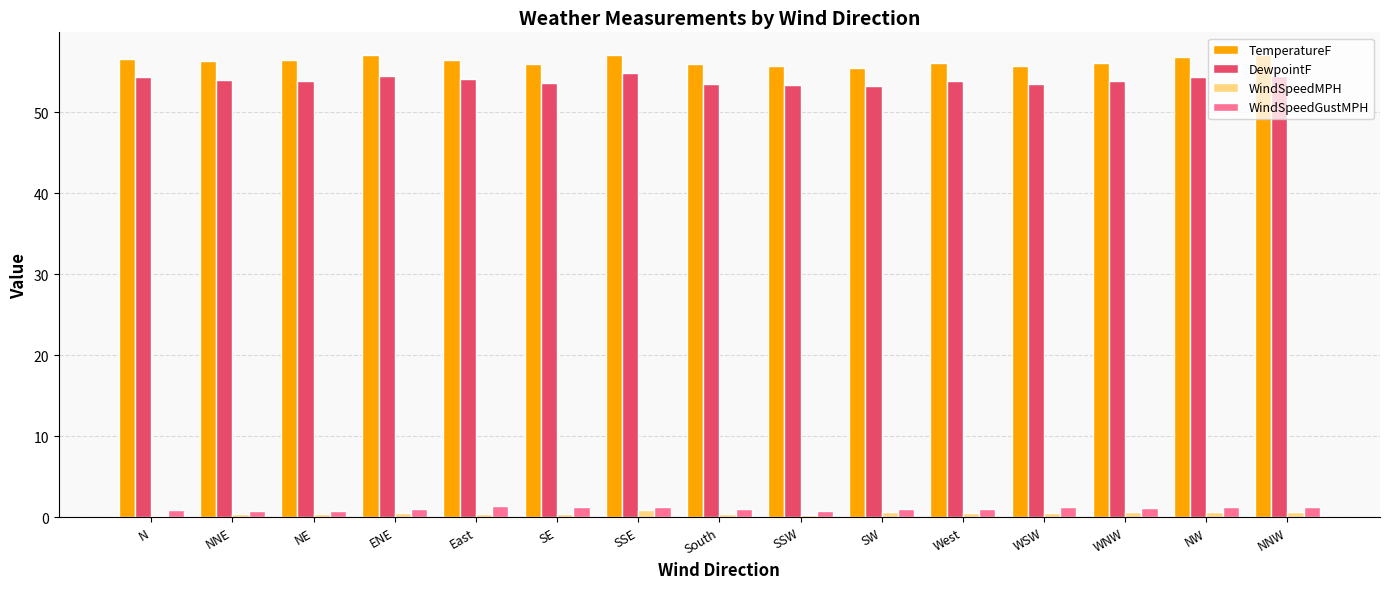

What is the smallest value displayed?

0.2